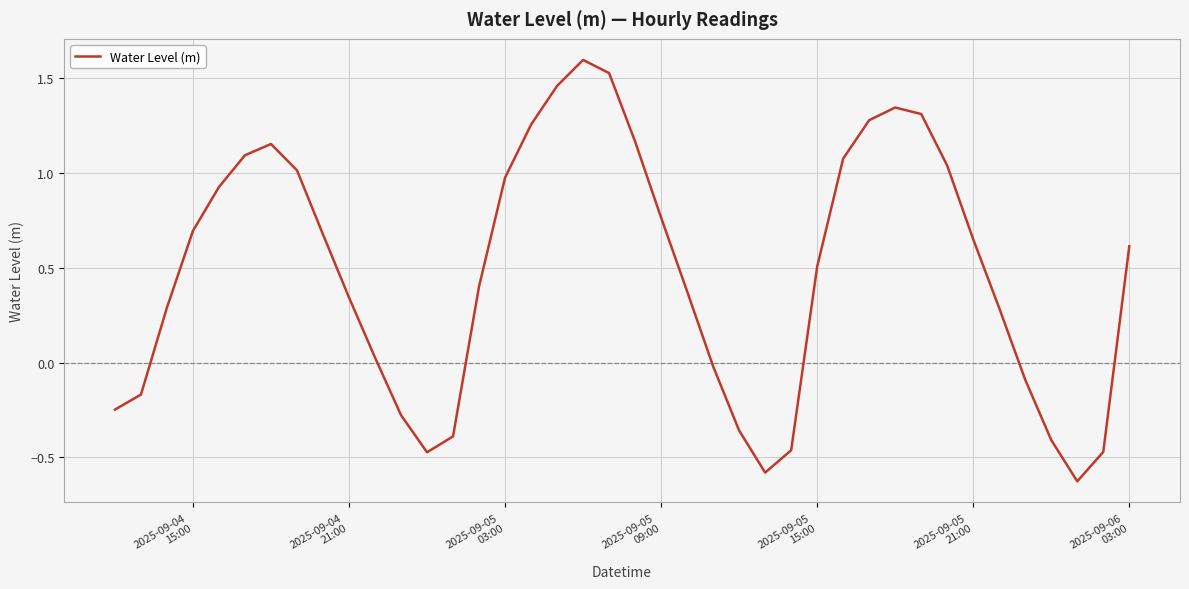

Count the number of values greater than 0.

27